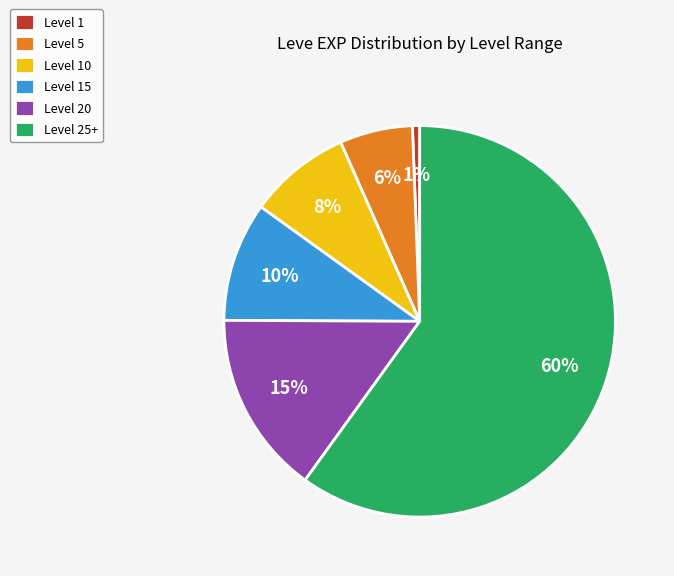

Between Level 10 and Level 5, which is larger?

Level 10